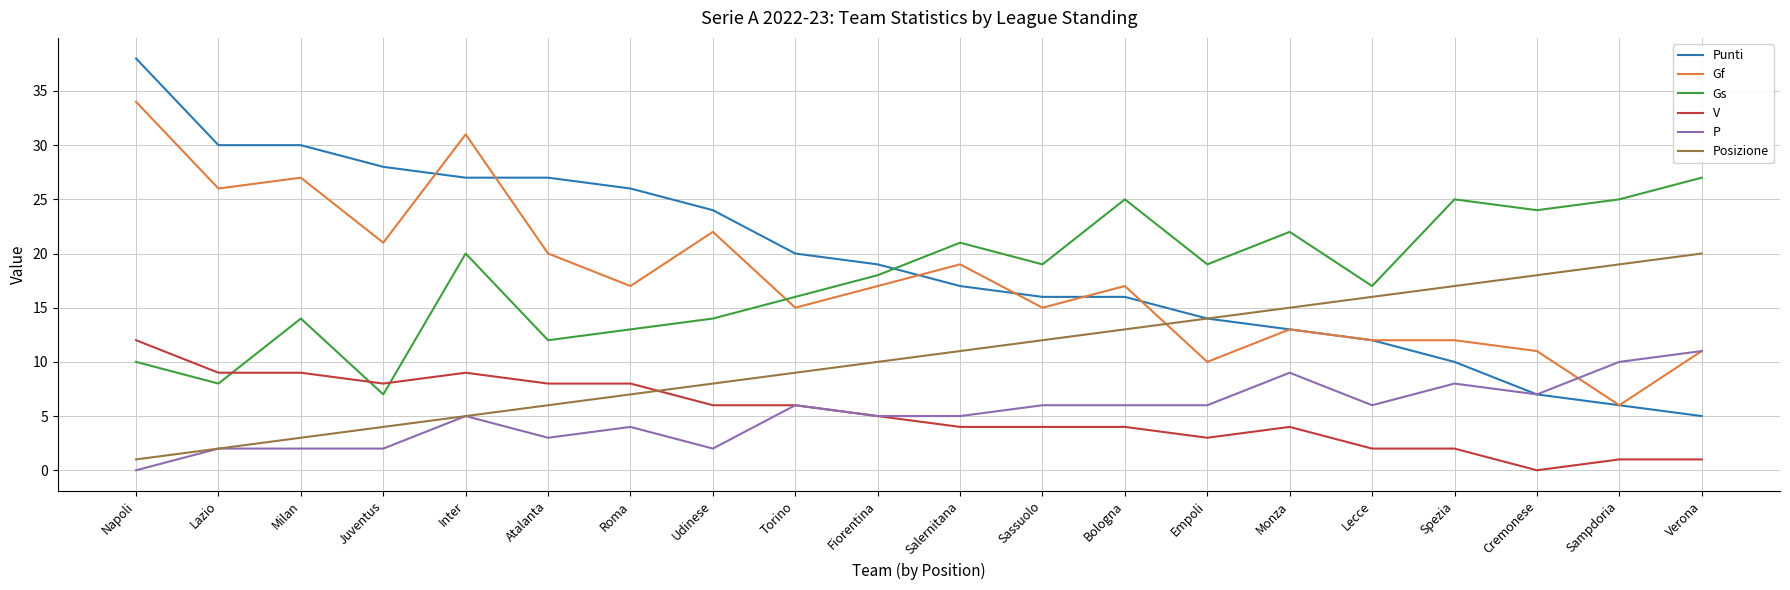

What value does the P series have at Empoli, to the nearest 5?

5